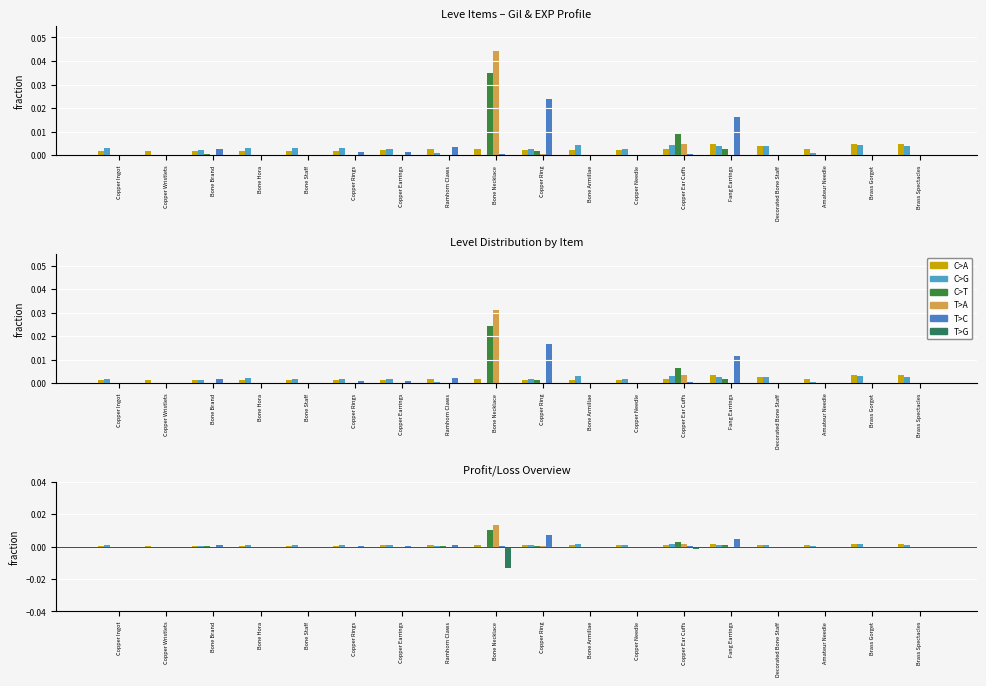

Is it true that C>T equals 0.0 at Bone Brand?

True